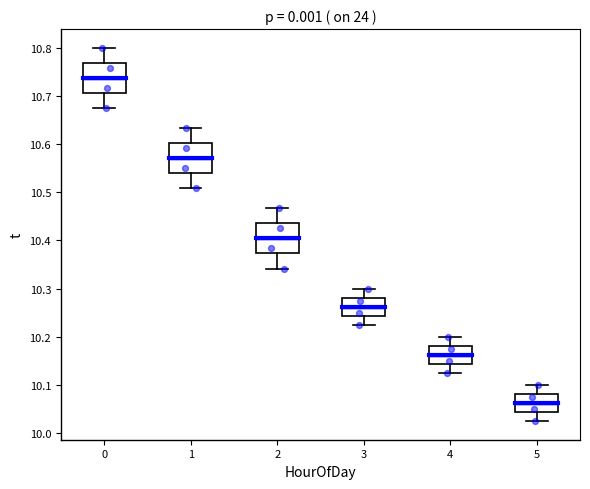

Where does the upper whisker of the box at x = 1 end on the y-axis? The values are not printed on the chart, so give them approximately, as read against the axis.

10.63